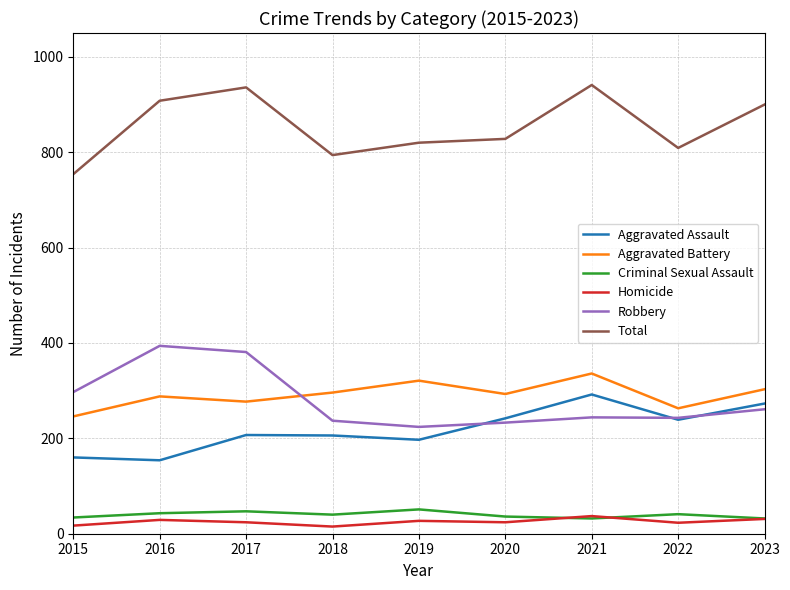

Which series has the largest total across all categories?

Total